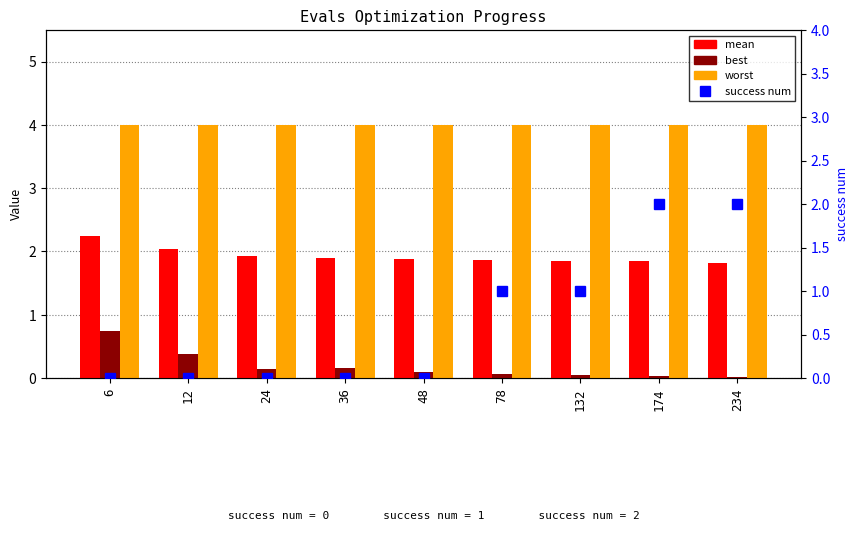

Which category has the highest value in the mean series?

6